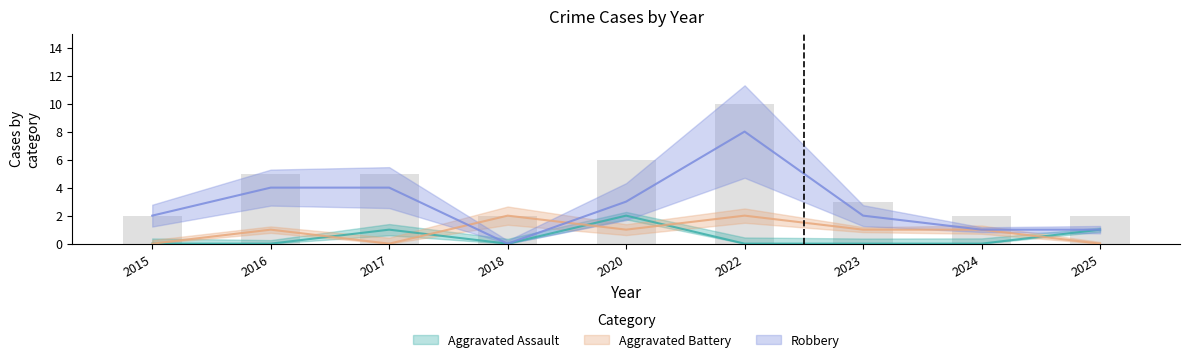

Which label corresponds to the smallest value in the chart?

2015